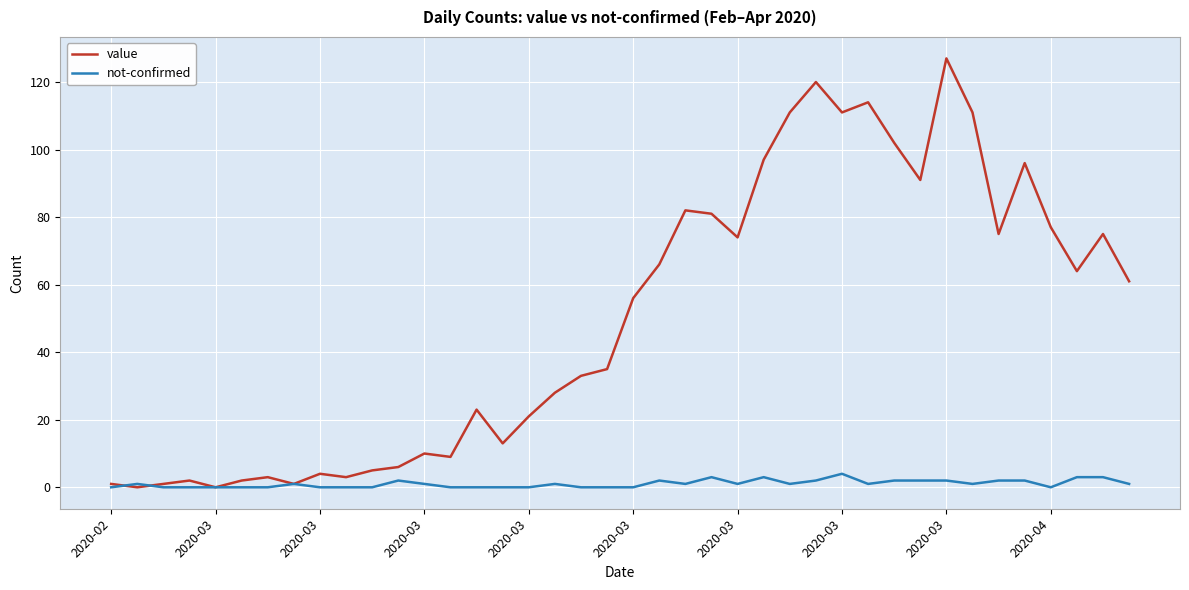

Does the chart have visible grid lines?

Yes